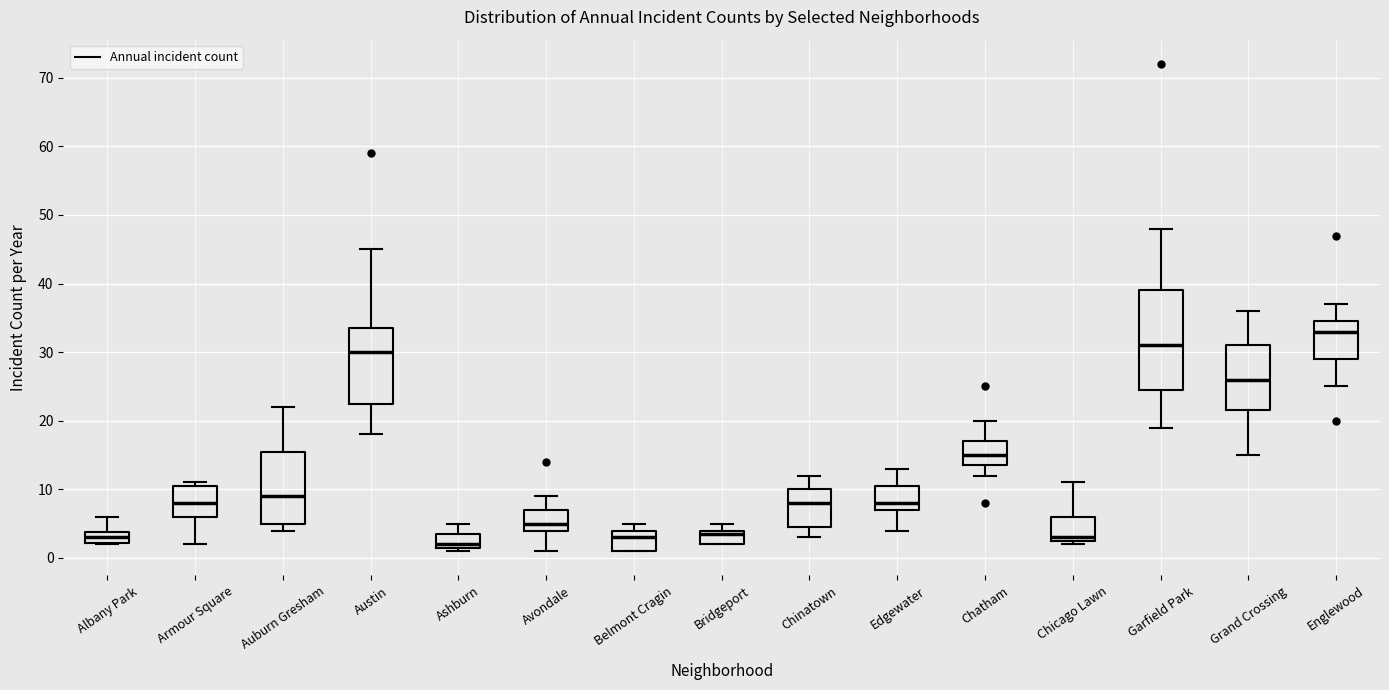

Where is the upper edge of the box for Albany Park on the y-axis? The values are not printed on the chart, so give them approximately, as read against the axis.

4